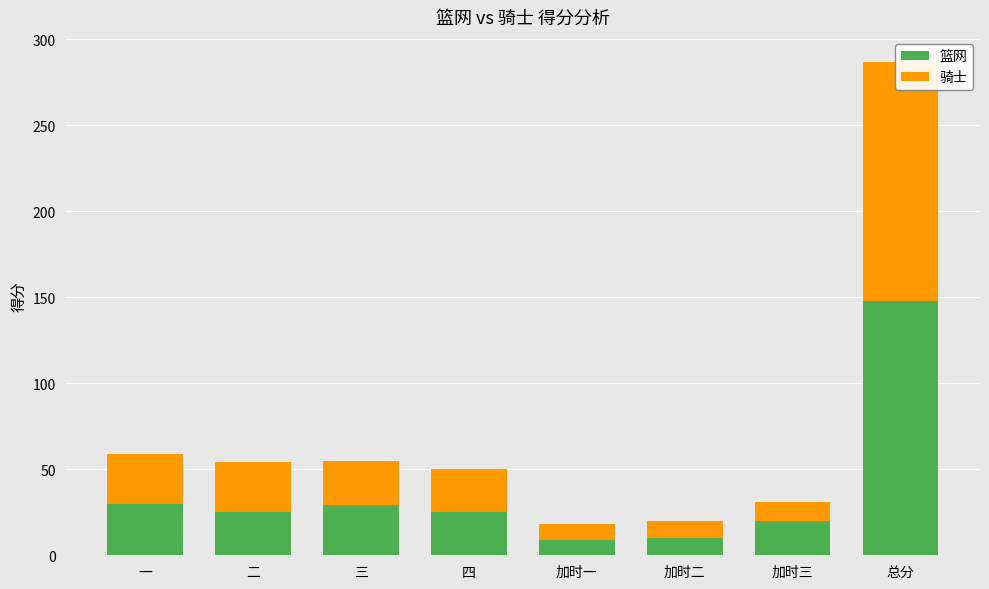

Which has a higher value, 总分 or 加时二?

总分